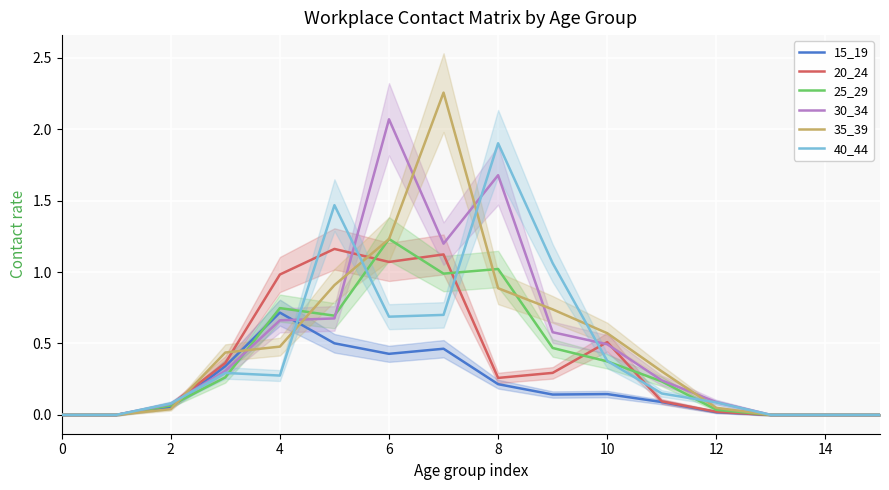

Which category has the highest value in the 15_19 series?

4